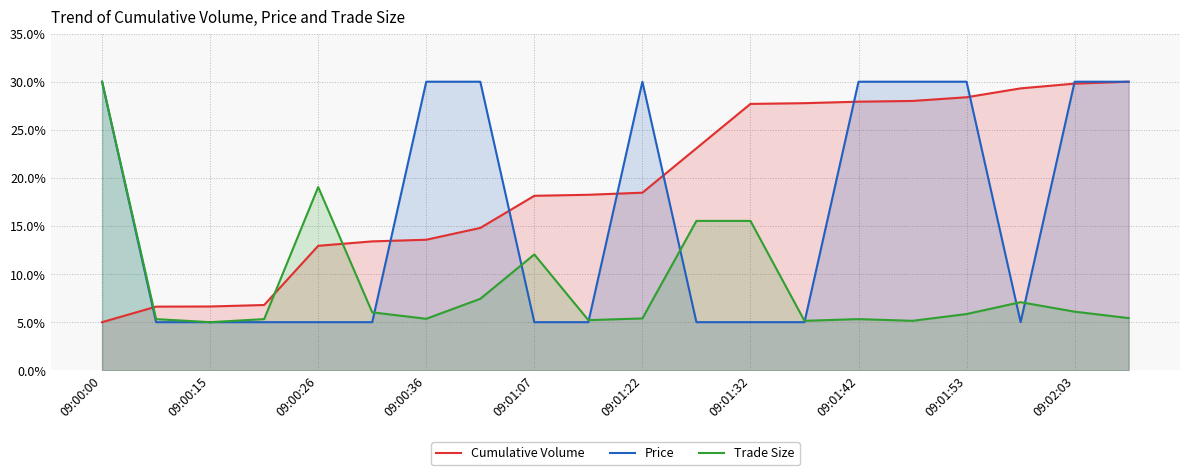

What is the spread (max minus min) of values at 09:01:22?

0.2